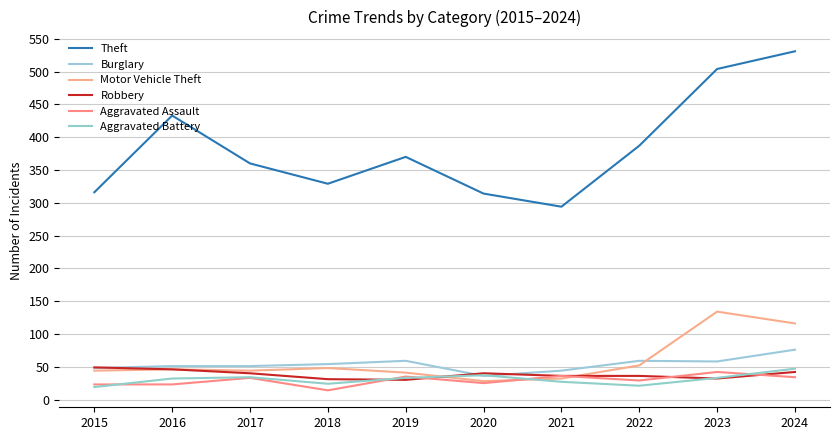

What is the sum of the Motor Vehicle Theft values at 2020 and 2016?

74